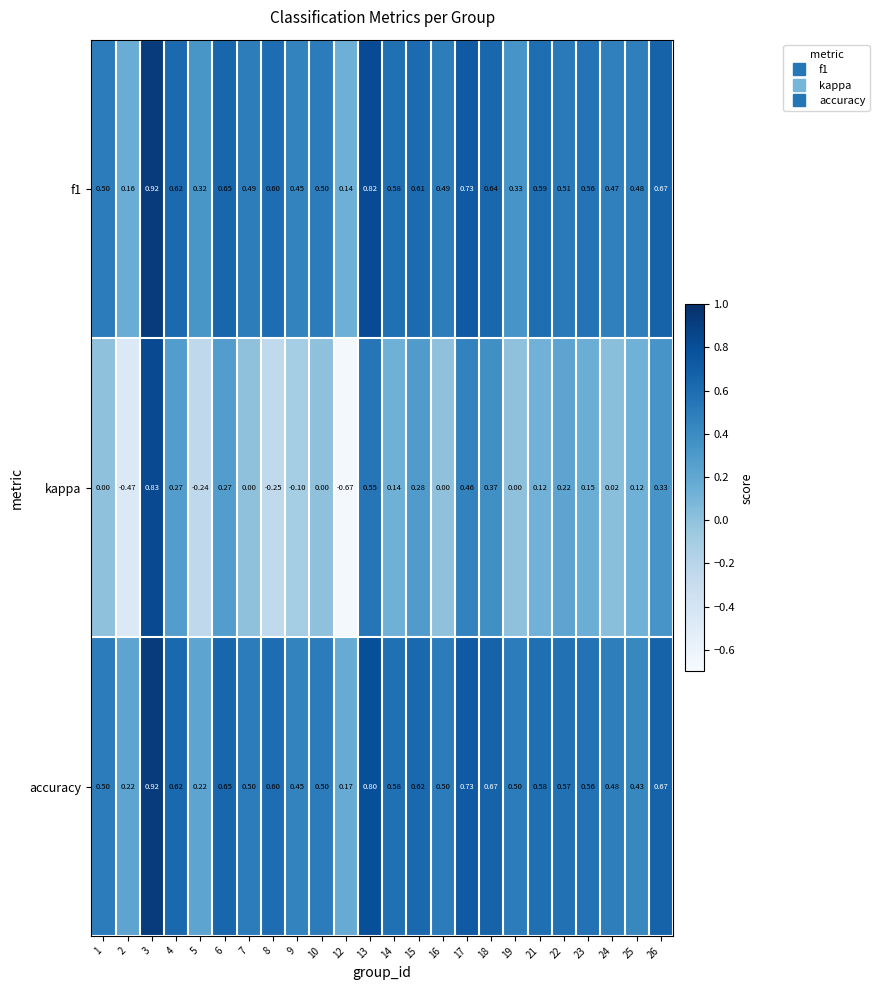

Which series has the widest spread of values?

kappa